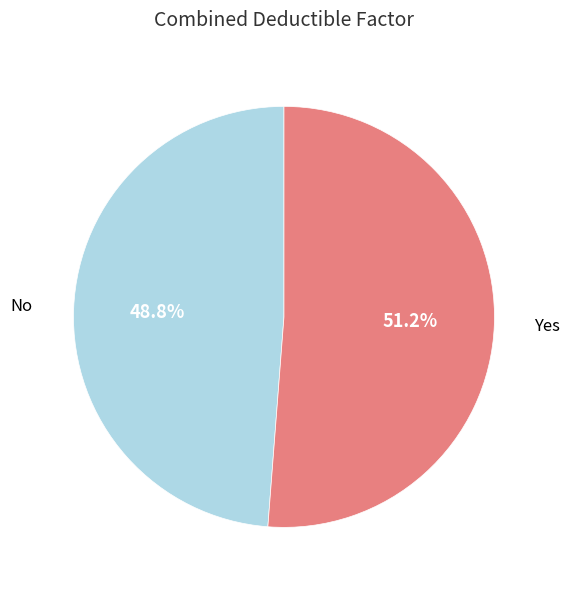

Which has a higher value, Yes or No?

Yes